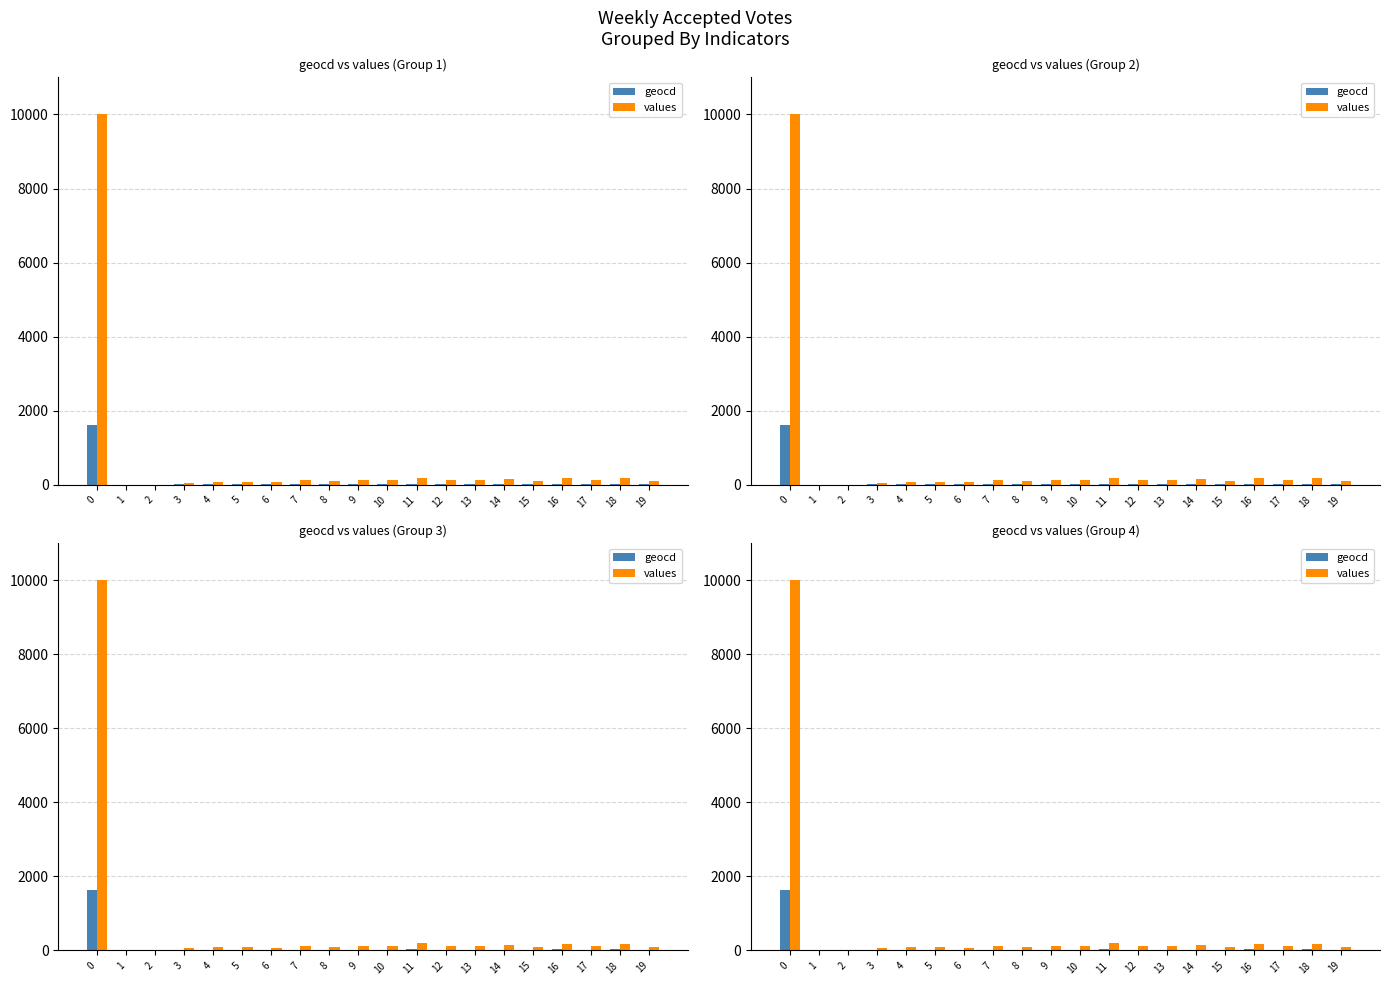

What is the value of the values bar at the 10th from the left?

129